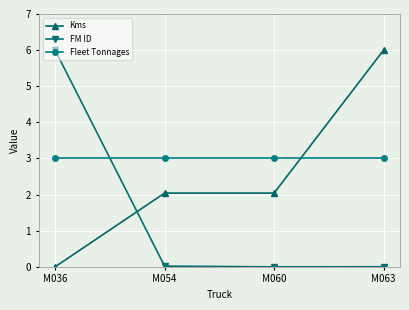

Does the chart have visible grid lines?

Yes